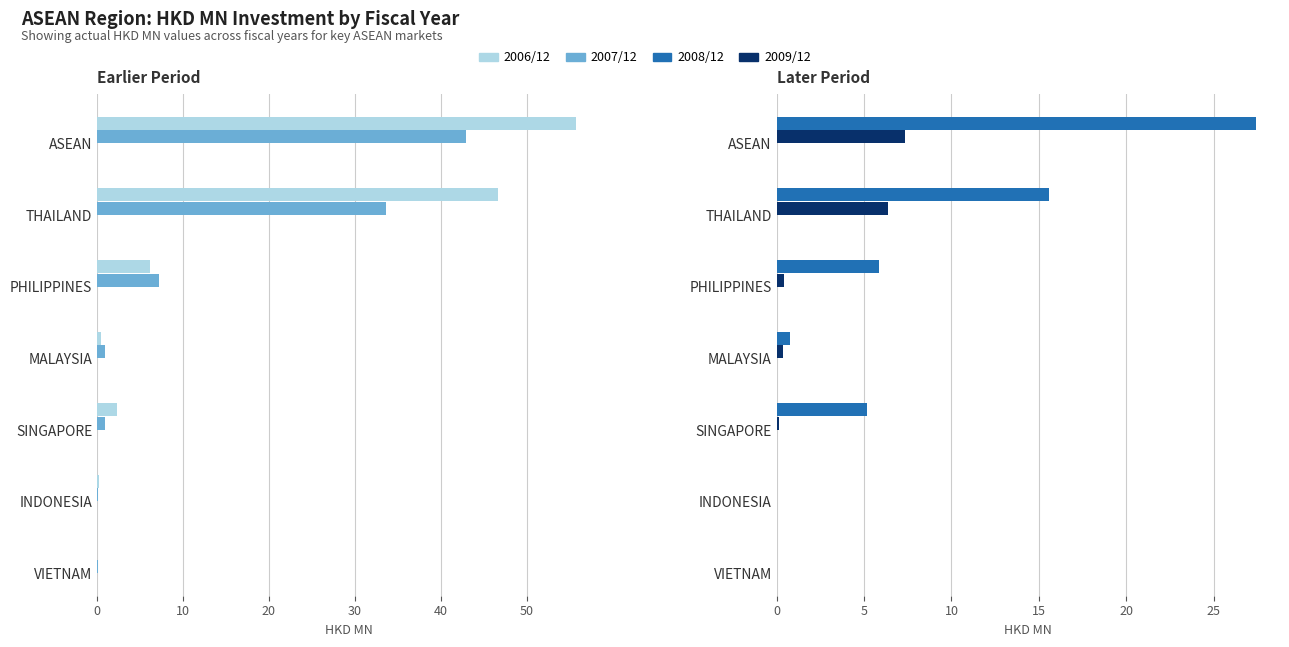

Is the value of 200912 at MALAYSIA greater than the value of 200612 at INDONESIA?

Yes